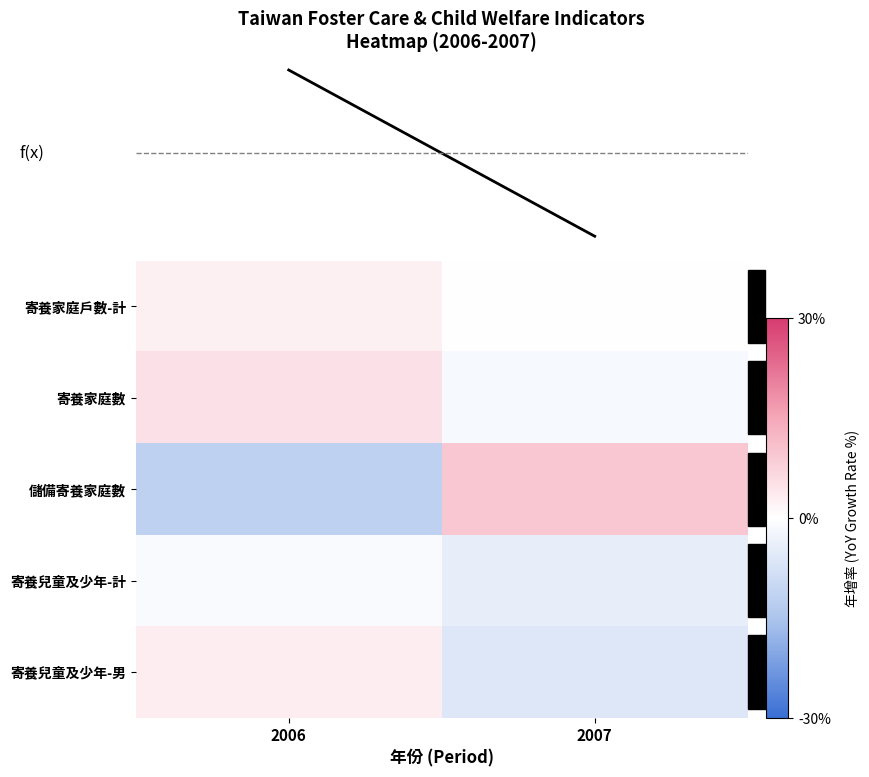

Reading left to right, transcribe all the data shown in this chart.

寄養家庭戶數-計: 2006=2.5	2007=-0.1
寄養家庭數: 2006=5.1	2007=-1.5
儲備寄養家庭數: 2006=-11.7	2007=9.6
寄養兒童及少年-計: 2006=-1.0	2007=-4.4
寄養兒童及少年-男: 2006=2.9	2007=-6.3